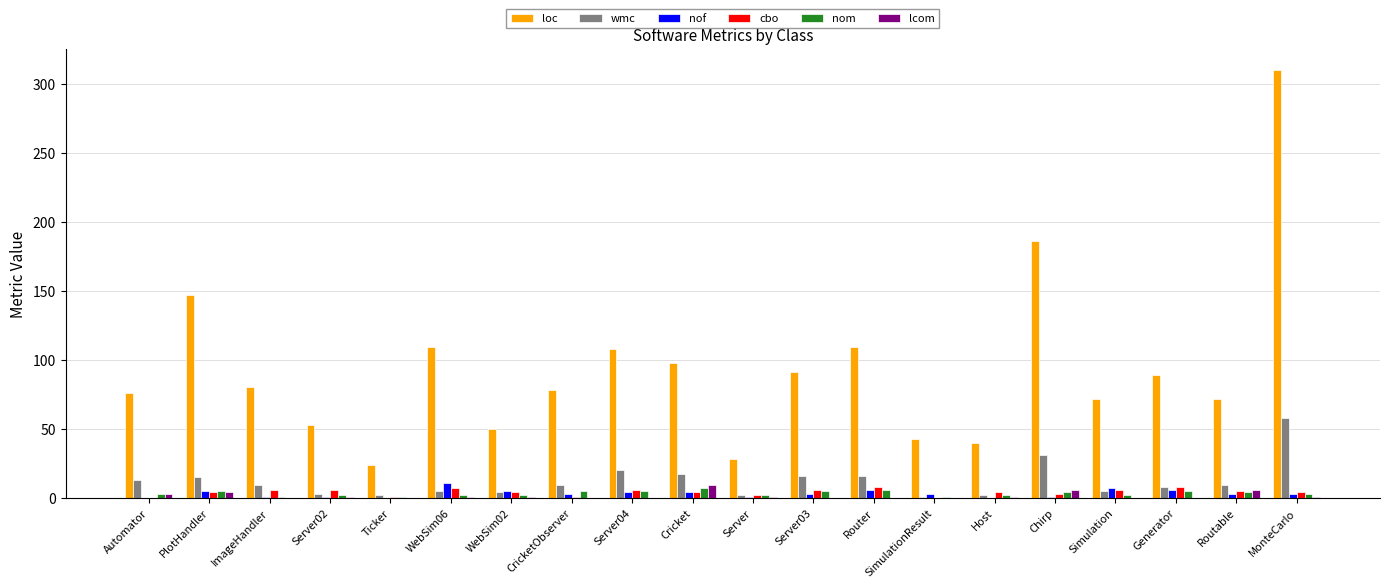

How many nom values are between 2 and 5?

15